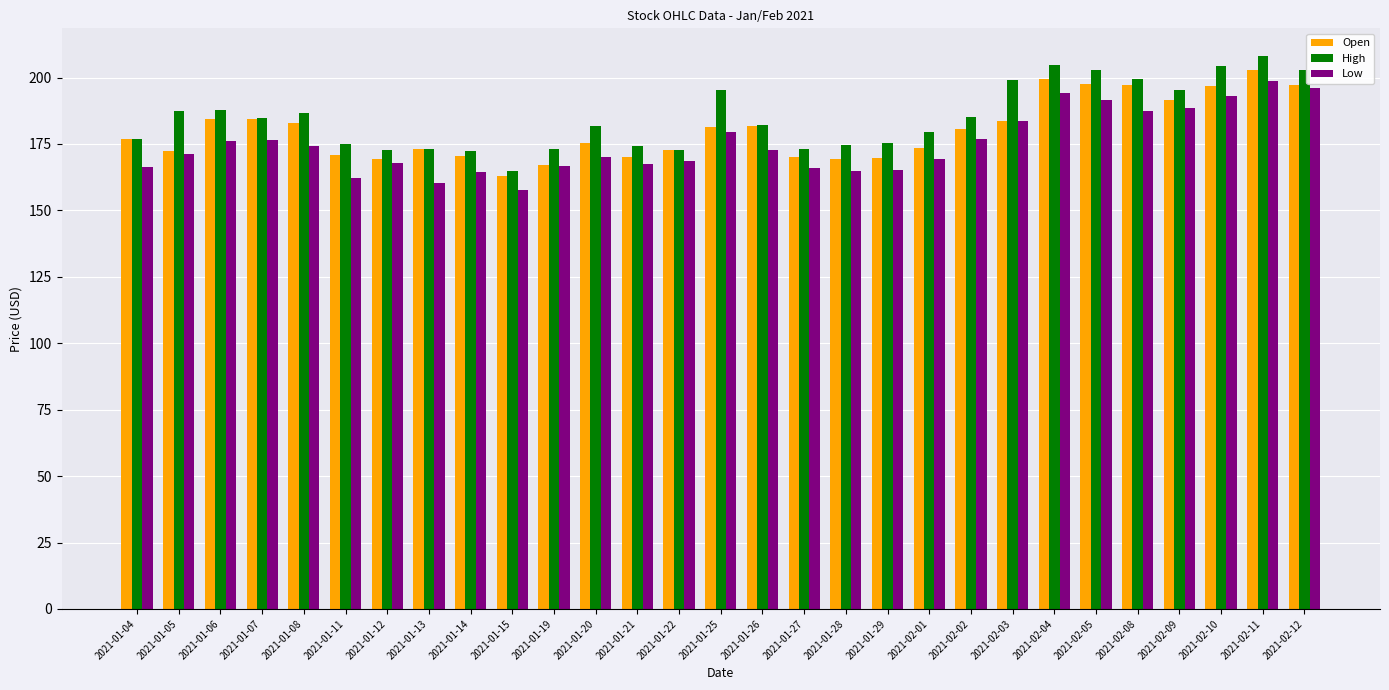

How many bars are there in total?

87